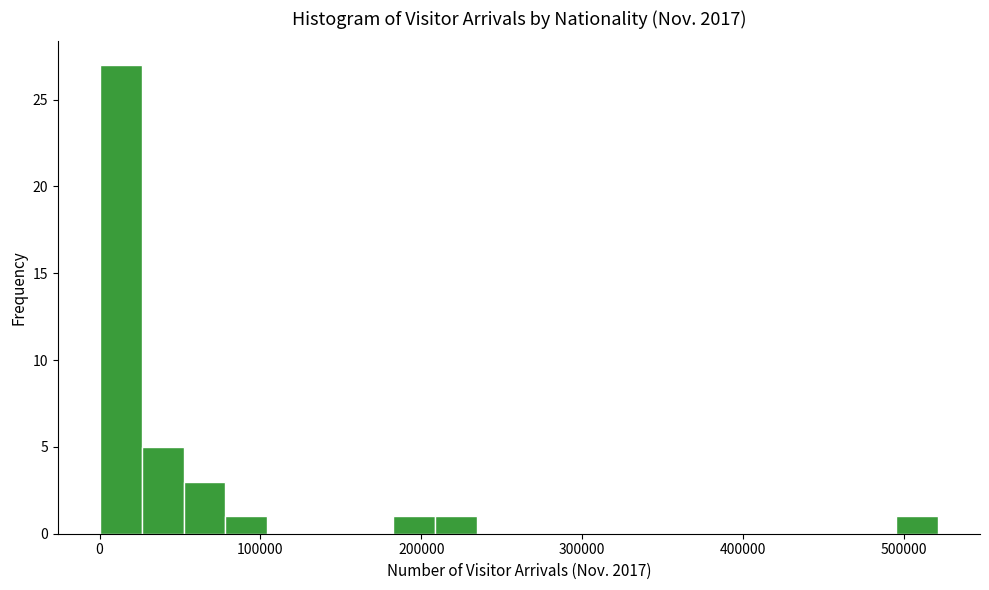

Around what value on the x-axis is the tallest bar? Give the approximate position of its centre, as read against the axis.

10000